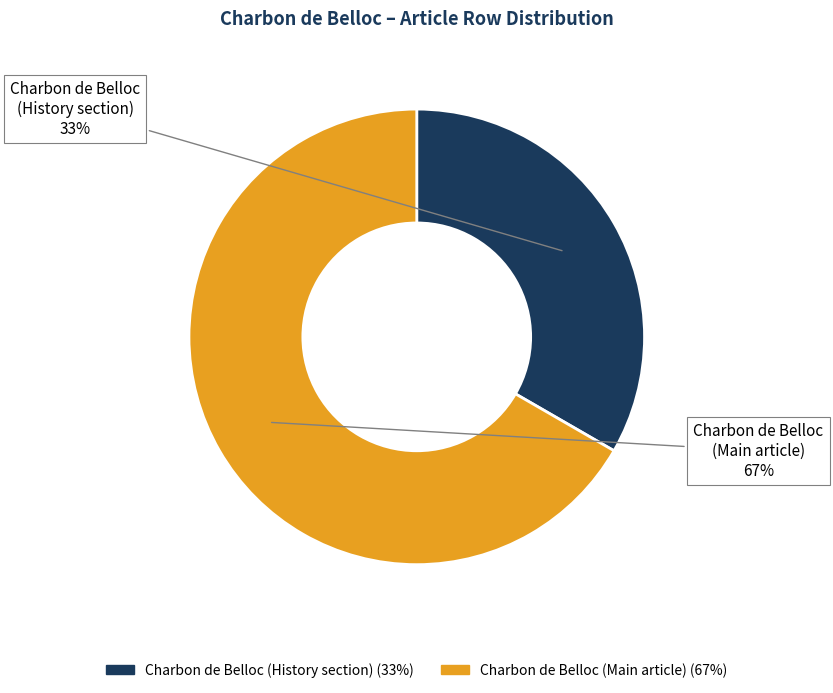

True or false: Charbon de Belloc (Main article) accounts for 33% of the total.

True